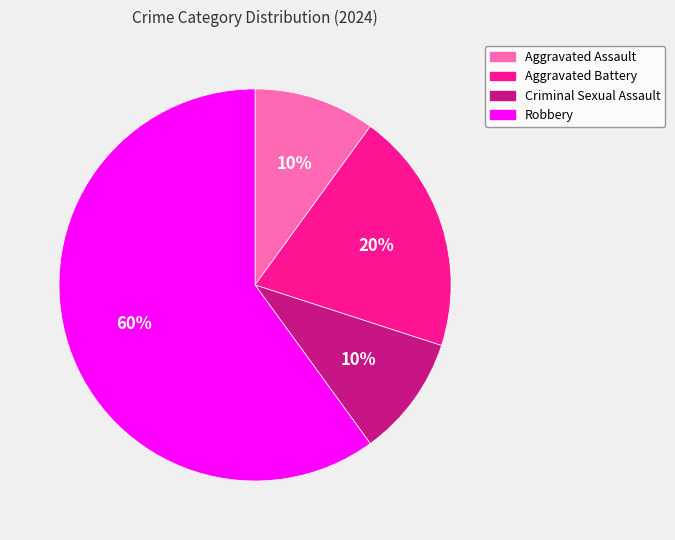

To the nearest percent, what percentage of the pie is Aggravated Battery?

20%